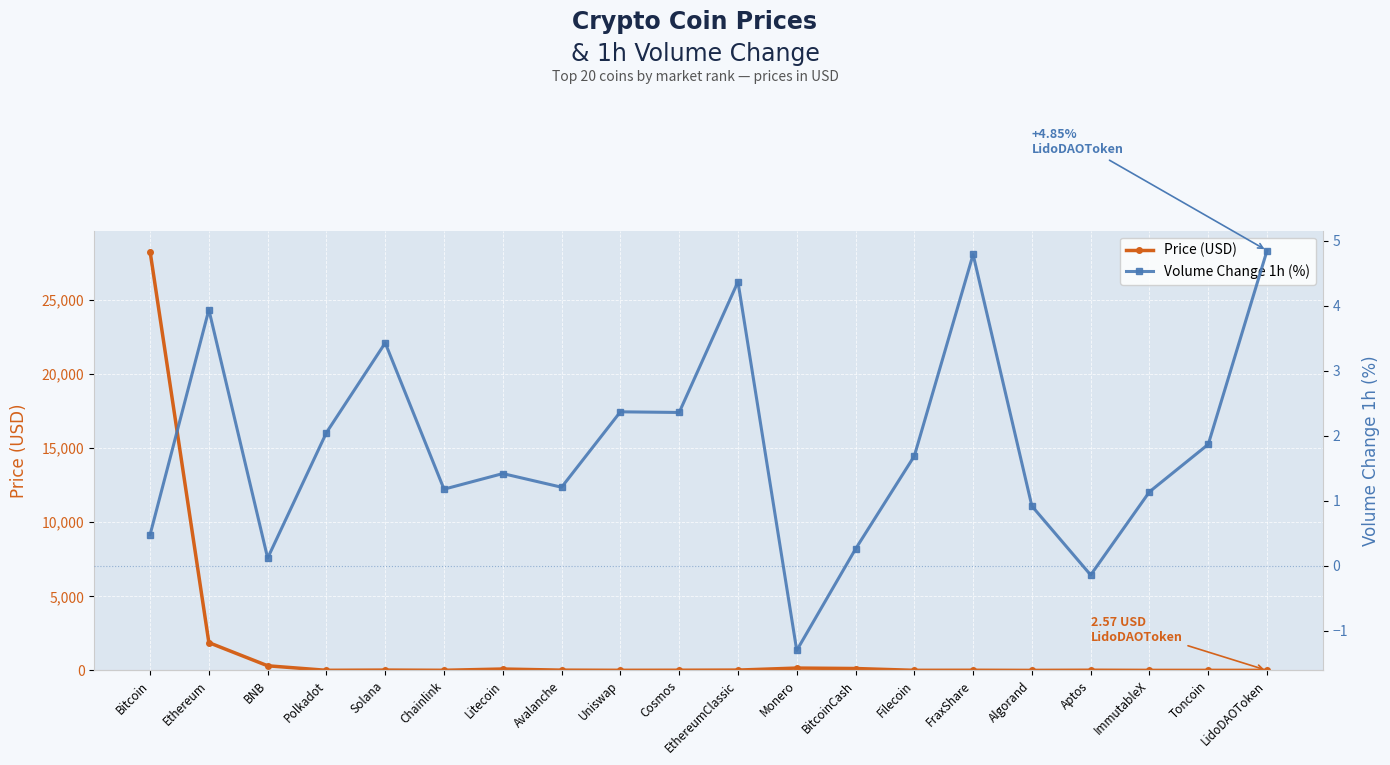

What is the sum of all Volume Change 1h (%) values?

37.0